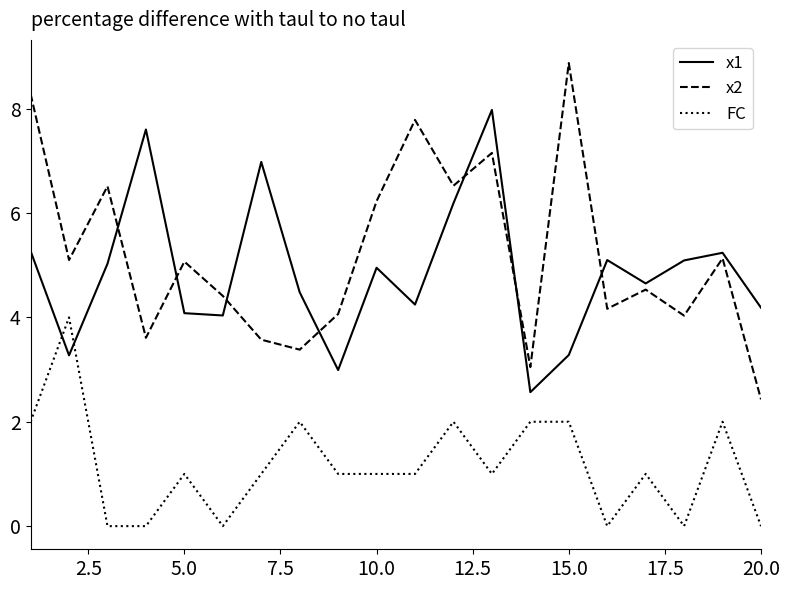

What is the difference between the maximum and minimum values in the x1 series?

5.4